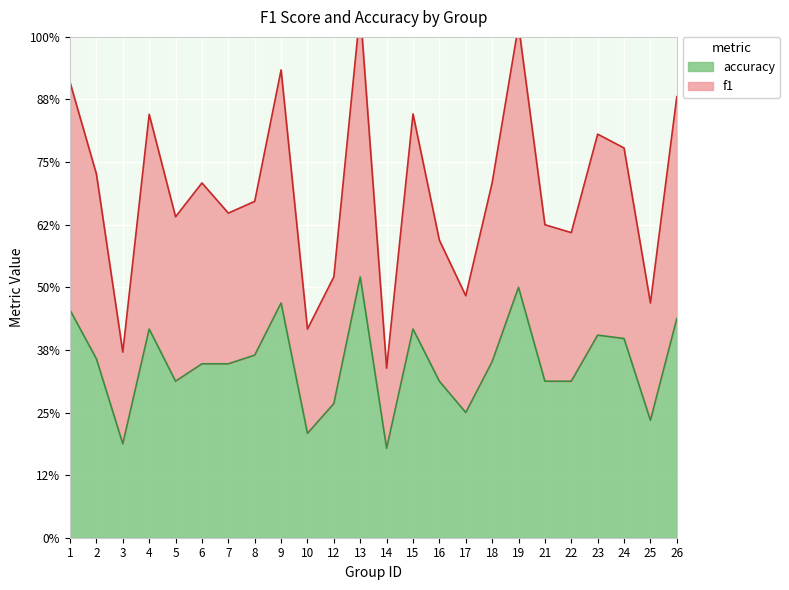

In accuracy, how many points are lower than both neighbors (excluding endpoints)?

6